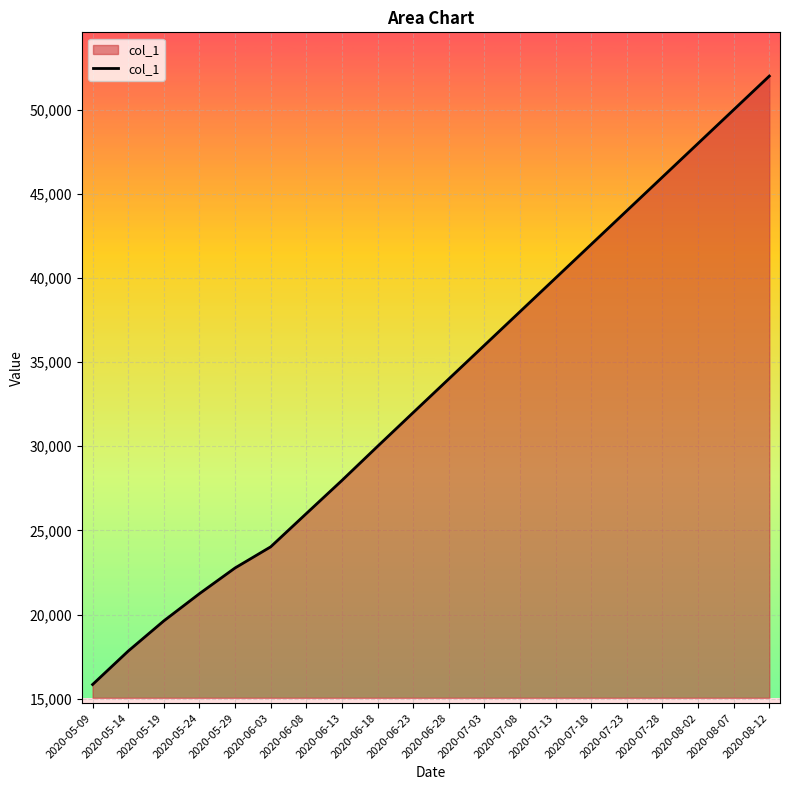

Which label corresponds to the smallest value in the chart?

2020-05-09